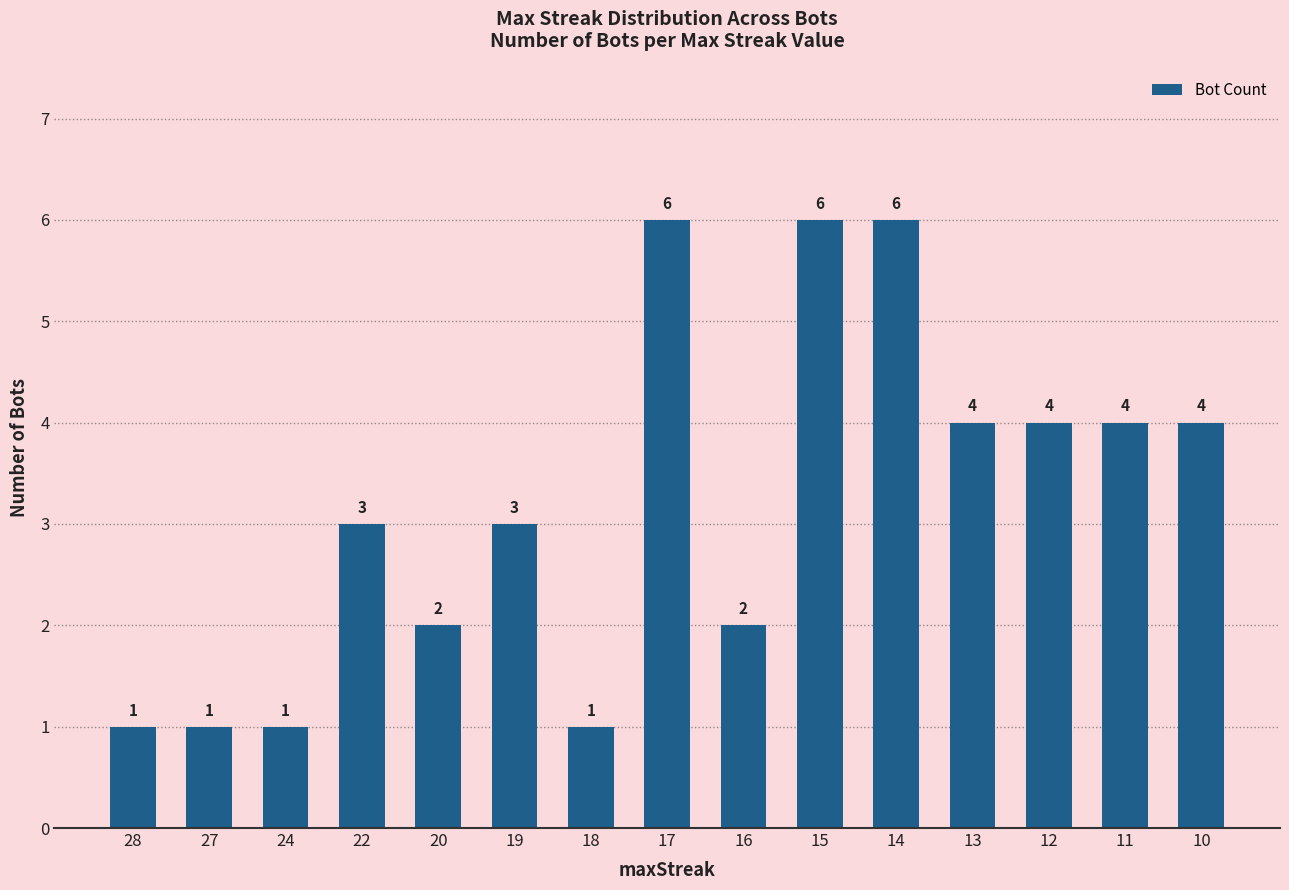

What value does the data have at 13?

4